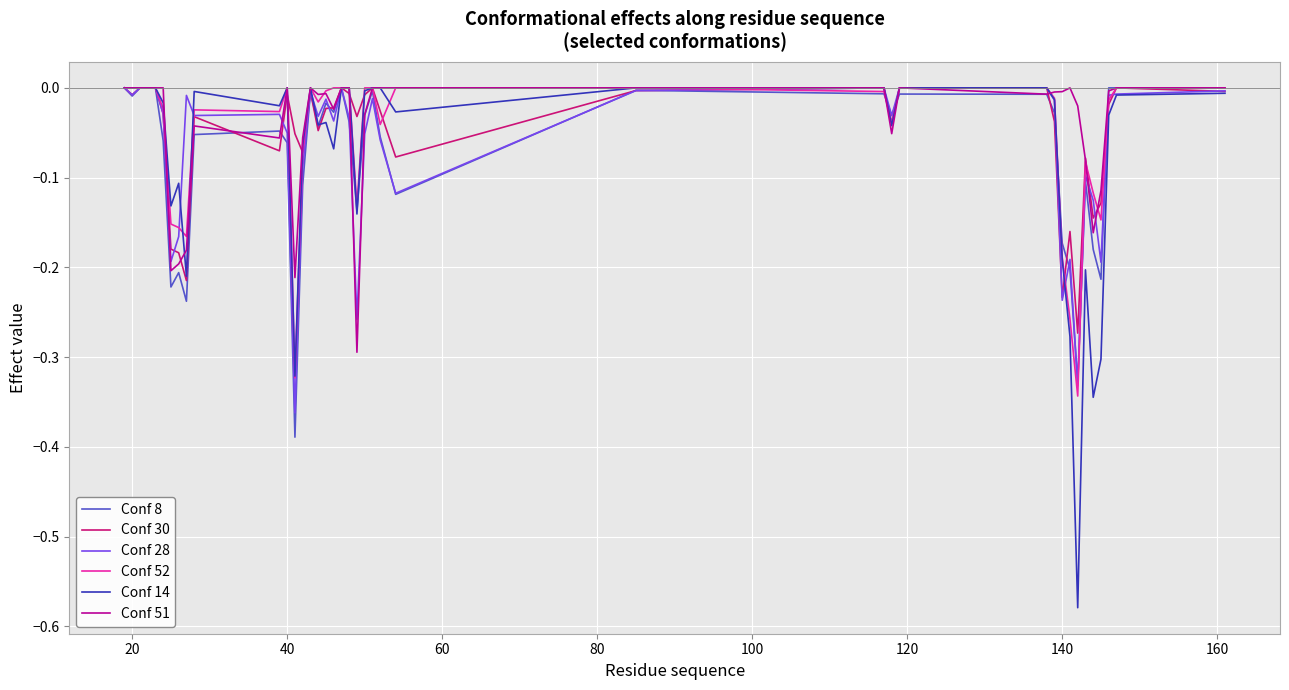

Is this an area chart (filled region under the line)?

No